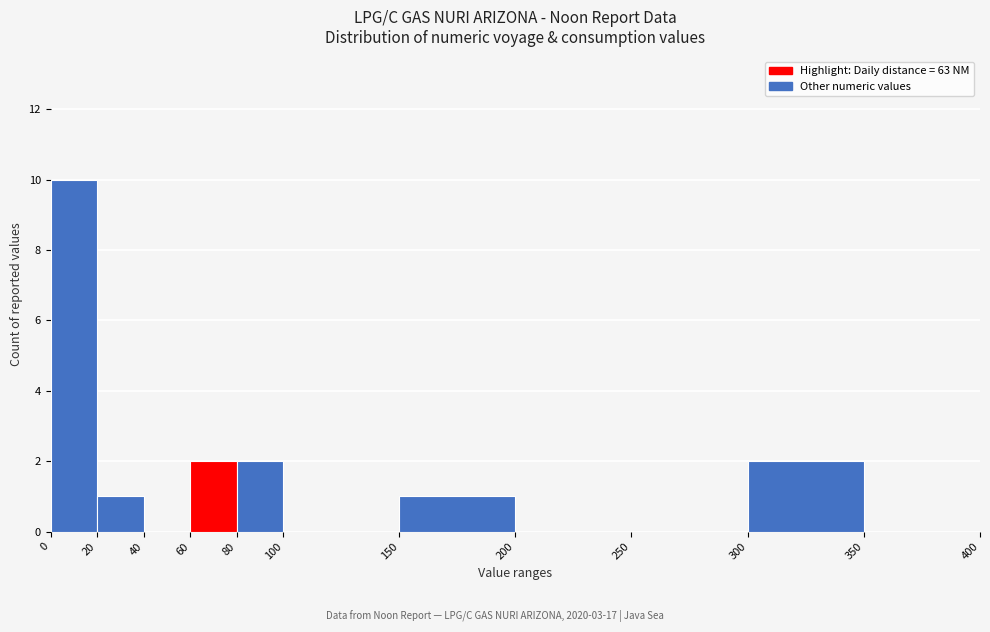

Reading left to right, list every bar in this chart as the range it spans on the x-axis followed by its height. The values are not printed on the chart, so give them approximately, as read against the axis.

0 to 20: 10
20 to 40: 1
40 to 60: 0
60 to 80: 2
80 to 100: 2
100 to 150: 0
150 to 200: 1
200 to 250: 0
250 to 300: 0
300 to 350: 2
350 to 400: 0